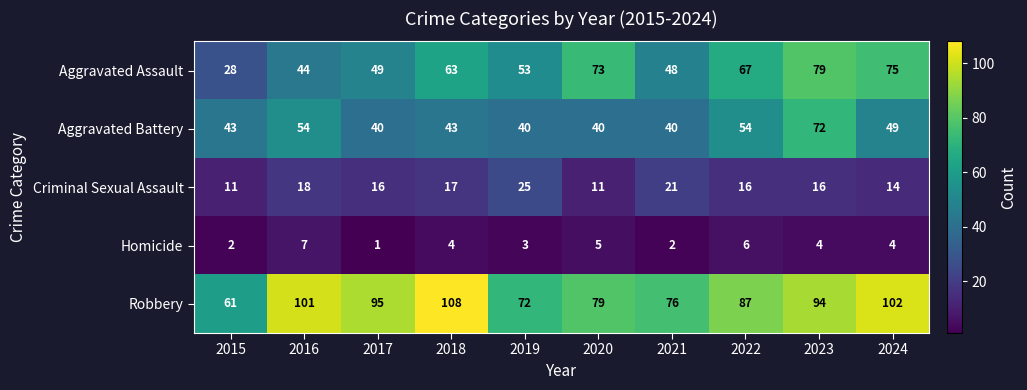

What is the spread (max minus min) of values at 2023?

90